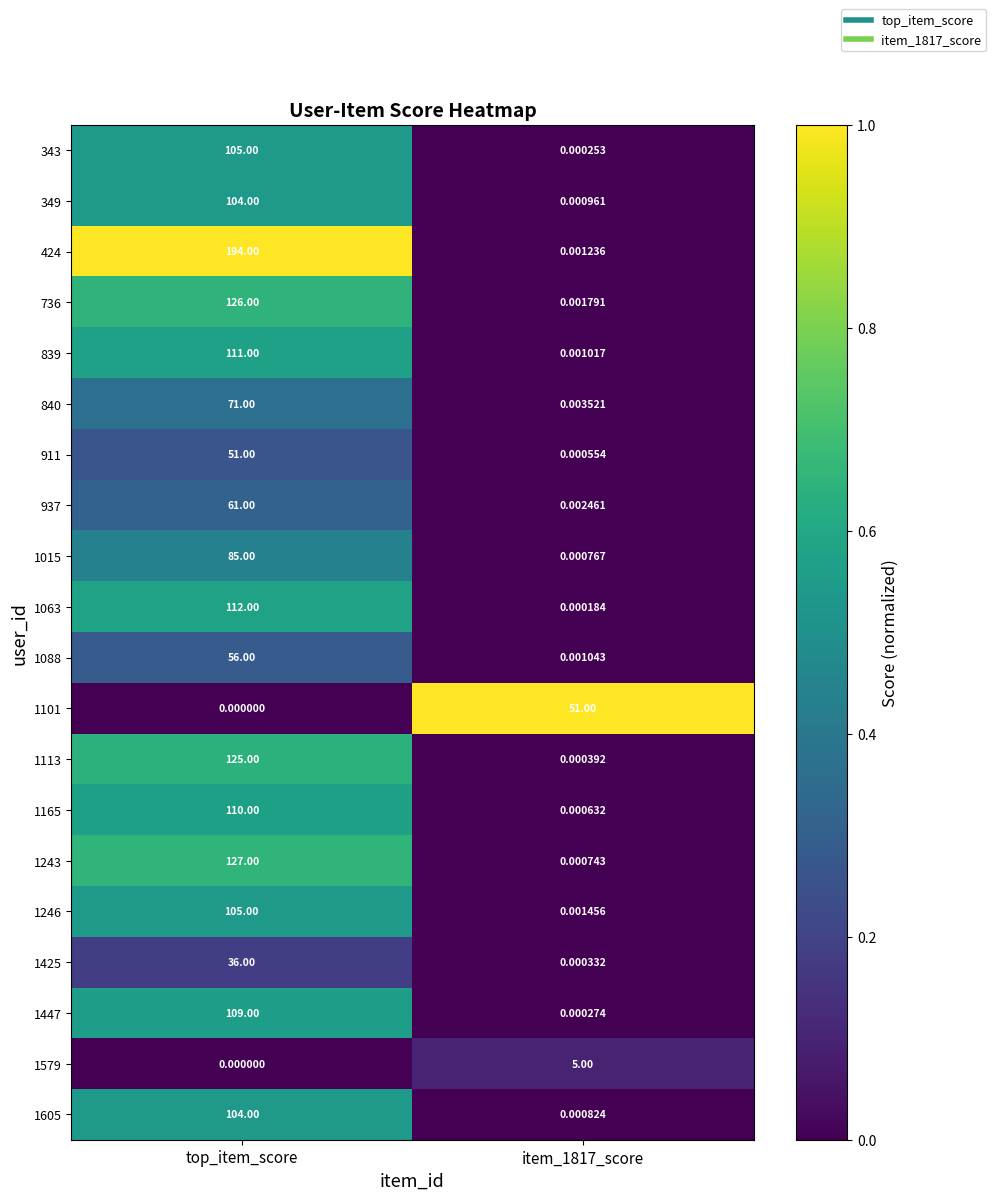

At which category does the chart reach its peak across all series?

top_item_score